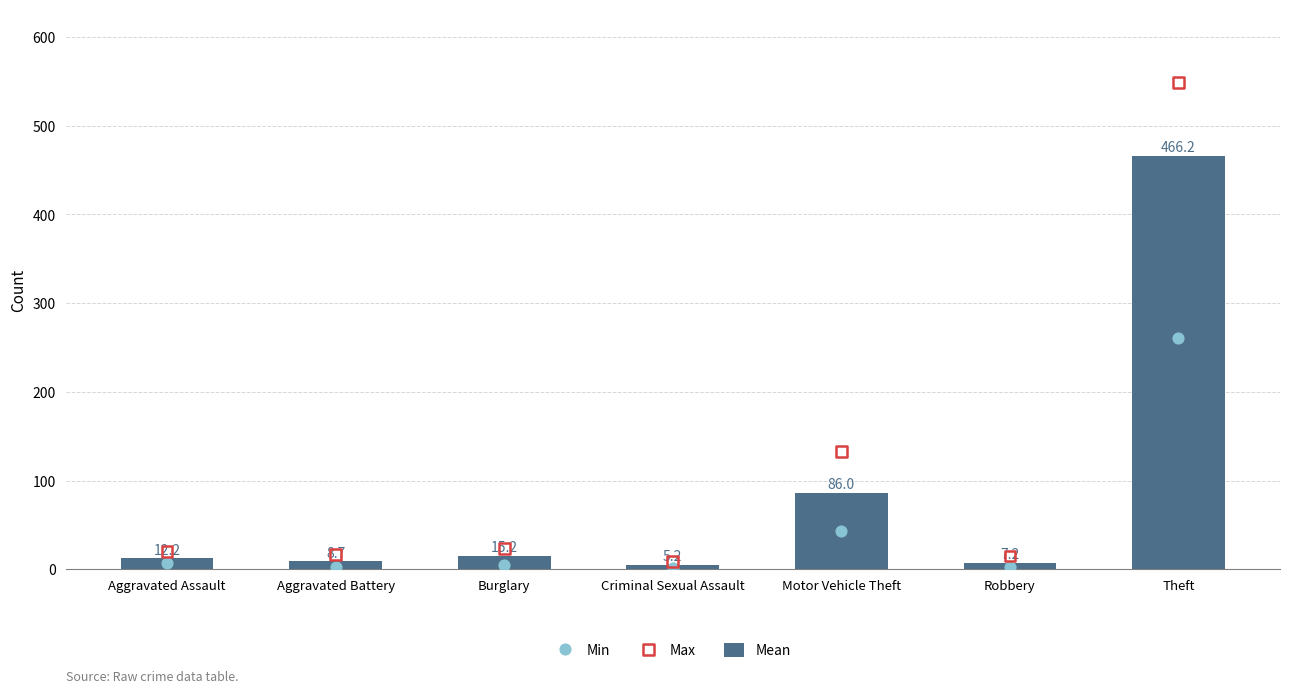

What are all the series names shown in the legend?

Mean, Min, Max